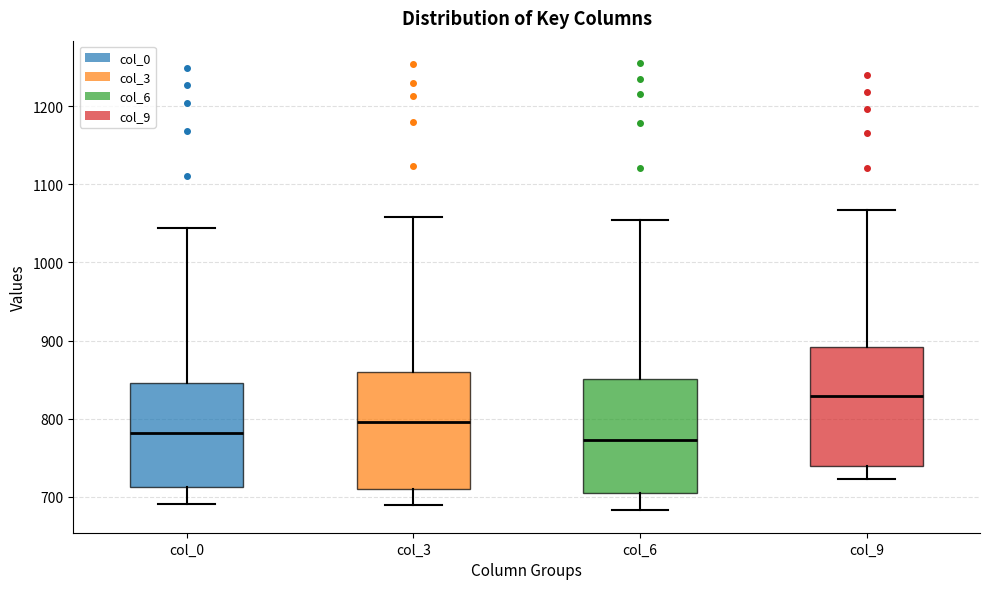

Reading left to right, transcribe this box plot: for each box, give where its median line is, the range the box spans, and where its two whiskers end, as read against the y-axis. The values are not printed on the chart, so give them approximately, as read against the axis.

col_0: median 780, box 710 to 850, whiskers 690 to 1040
col_3: median 800, box 710 to 860, whiskers 690 to 1060
col_6: median 770, box 710 to 850, whiskers 680 to 1050
col_9: median 830, box 740 to 890, whiskers 720 to 1070